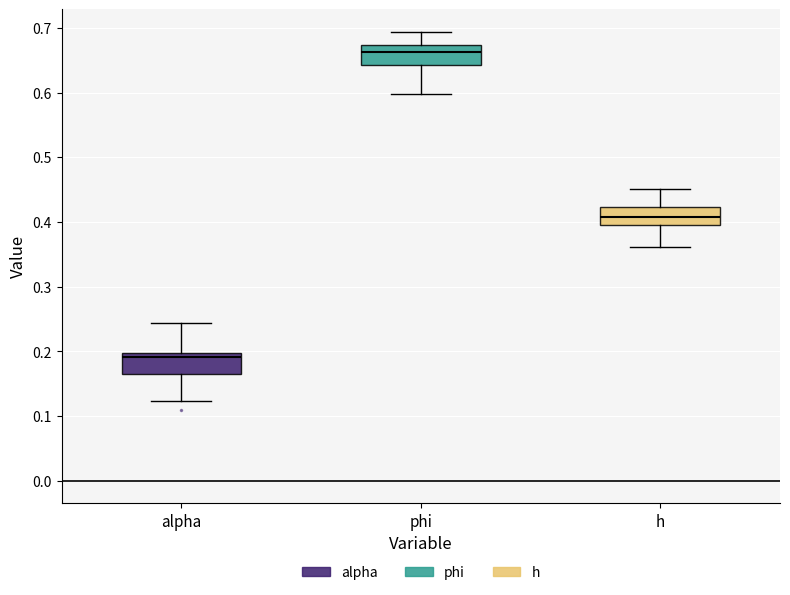

Reading left to right, read every box against the y-axis: the position of its median line, the range the box covers, and the ends of its whiskers. The values are not printed on the chart, so give them approximately, as read against the axis.

alpha: median 0.19, box 0.17 to 0.20, whiskers 0.12 to 0.24
phi: median 0.66, box 0.64 to 0.67, whiskers 0.60 to 0.69
h: median 0.41, box 0.39 to 0.42, whiskers 0.36 to 0.45